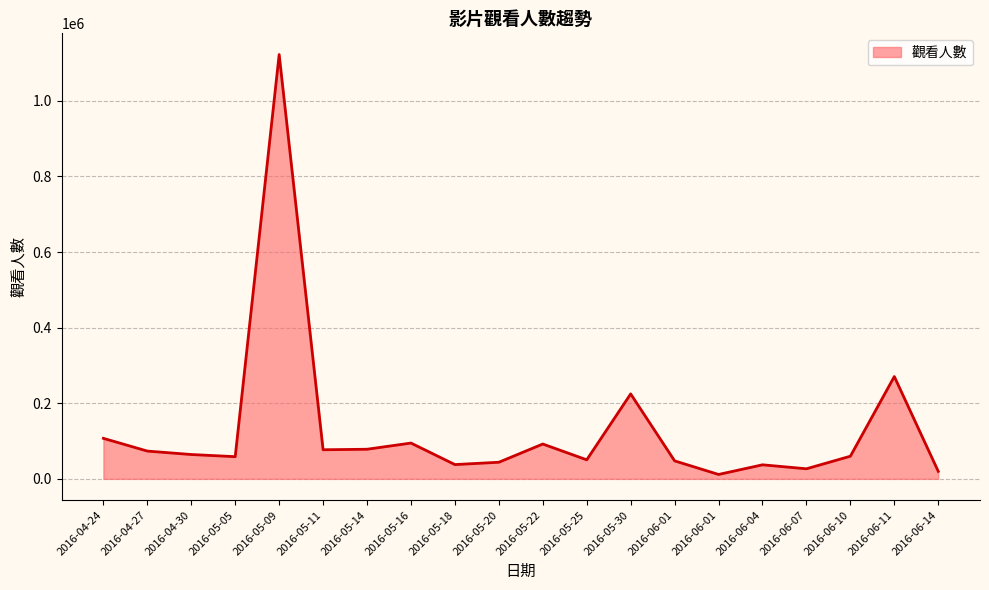

What is the difference between the values at 2016-04-30 and 2016-05-22?

27786